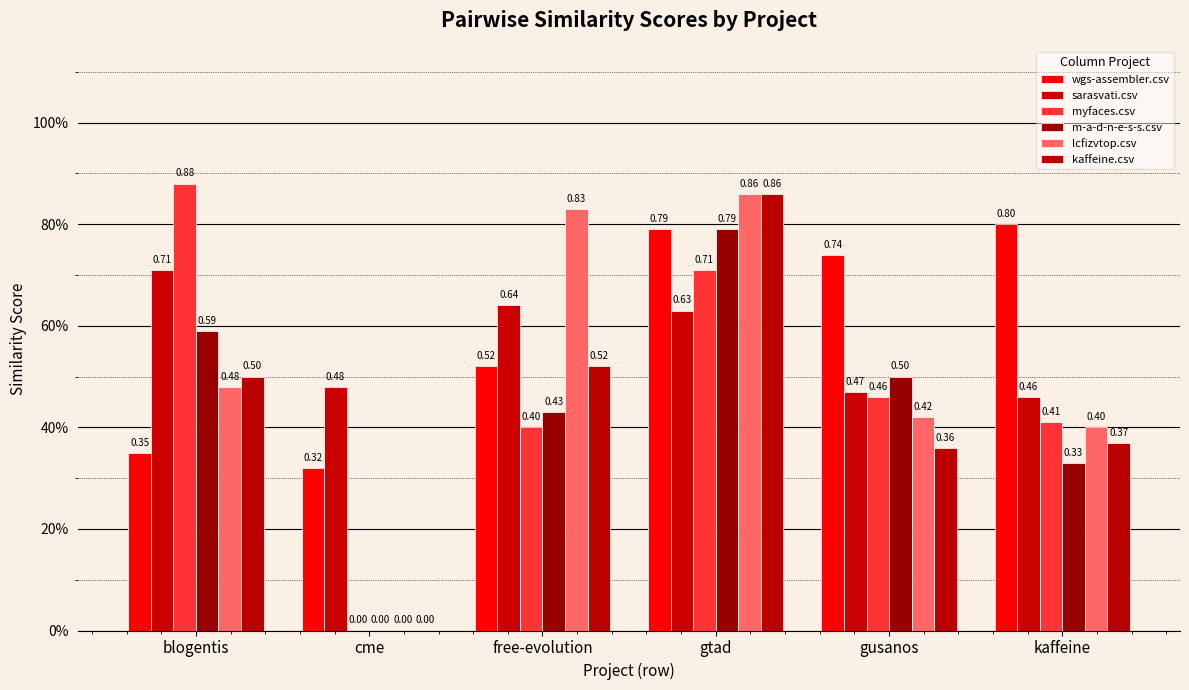

How many wgs-assembler.csv values are between 0 and 1?

6